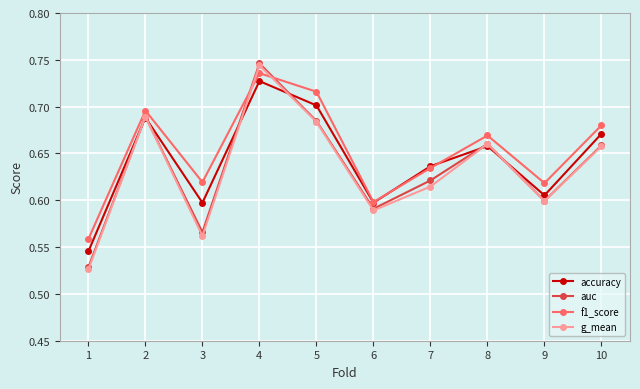

True or false: g_mean has more than 2 points higher than both neighbors.

True